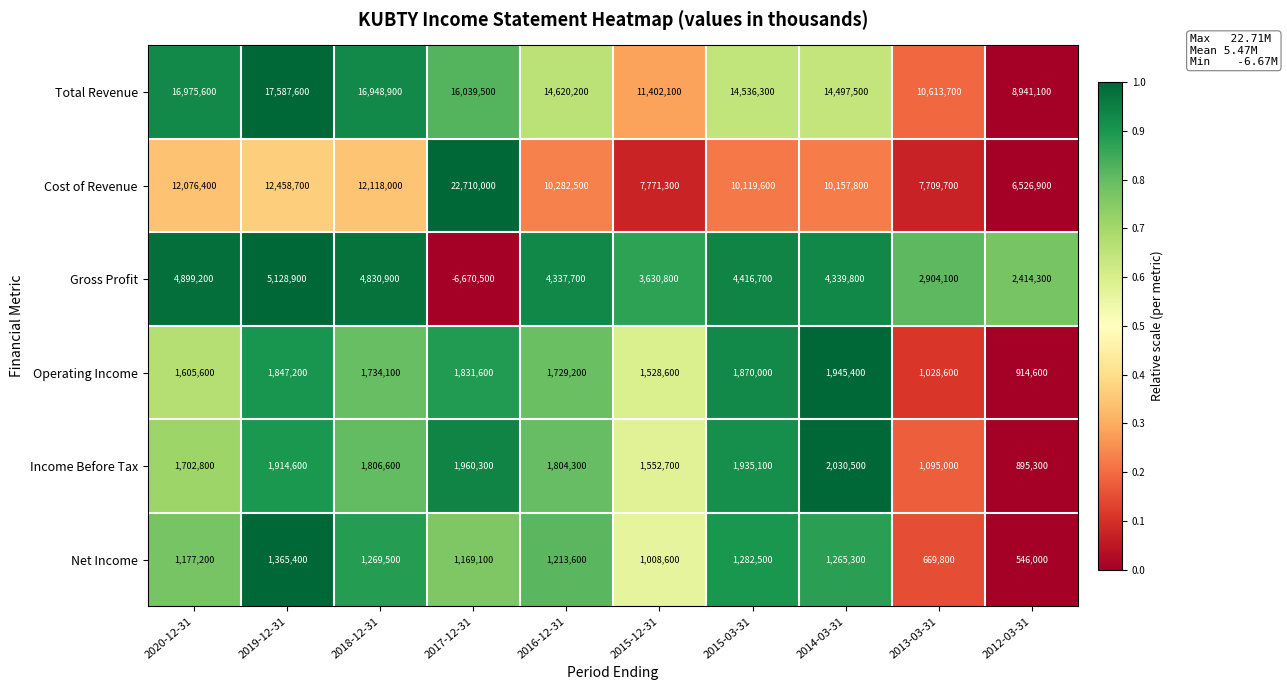

How many data points in Income Before Tax are less than 1806600?

5